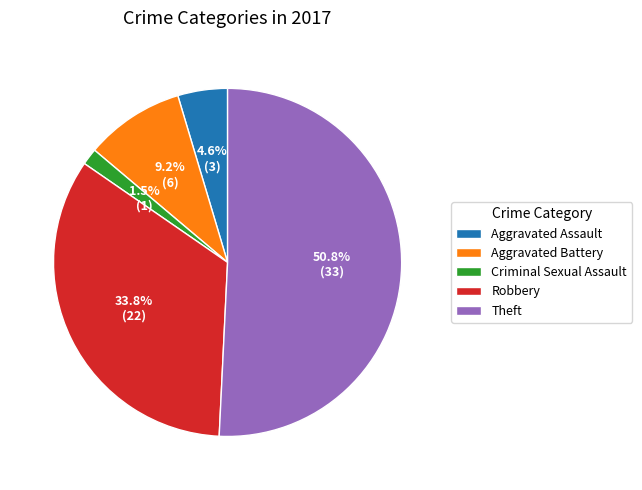

Between Aggravated Battery and Criminal Sexual Assault, which is larger?

Aggravated Battery